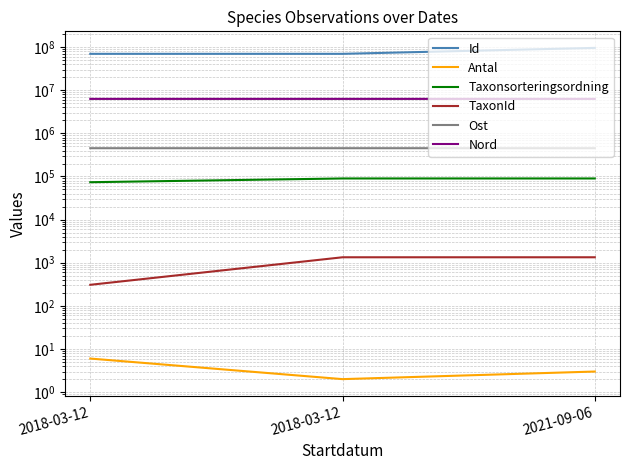

At 2018-03-12, list the series in order from smallest to largest.

Antal, TaxonId, Taxonsorteringsordning, Ost, Nord, Id